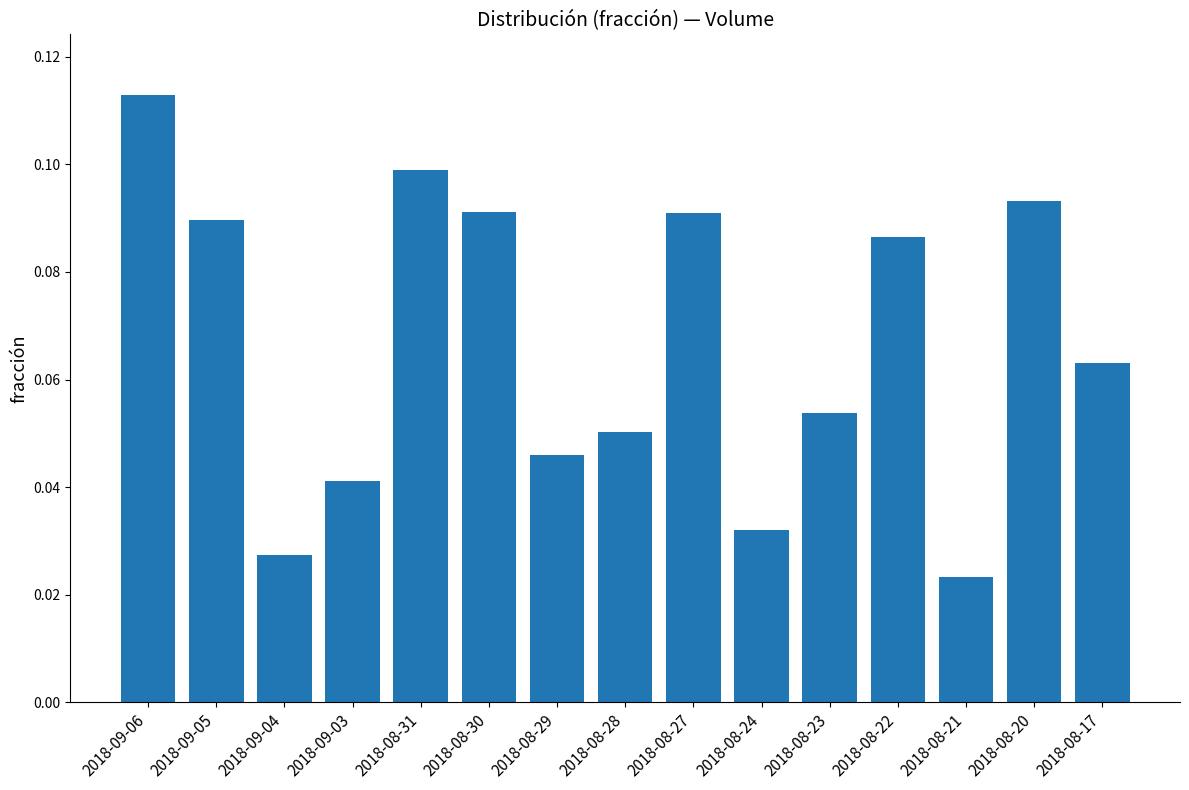

What is the label of the 7th bar from the right?

2018-08-27